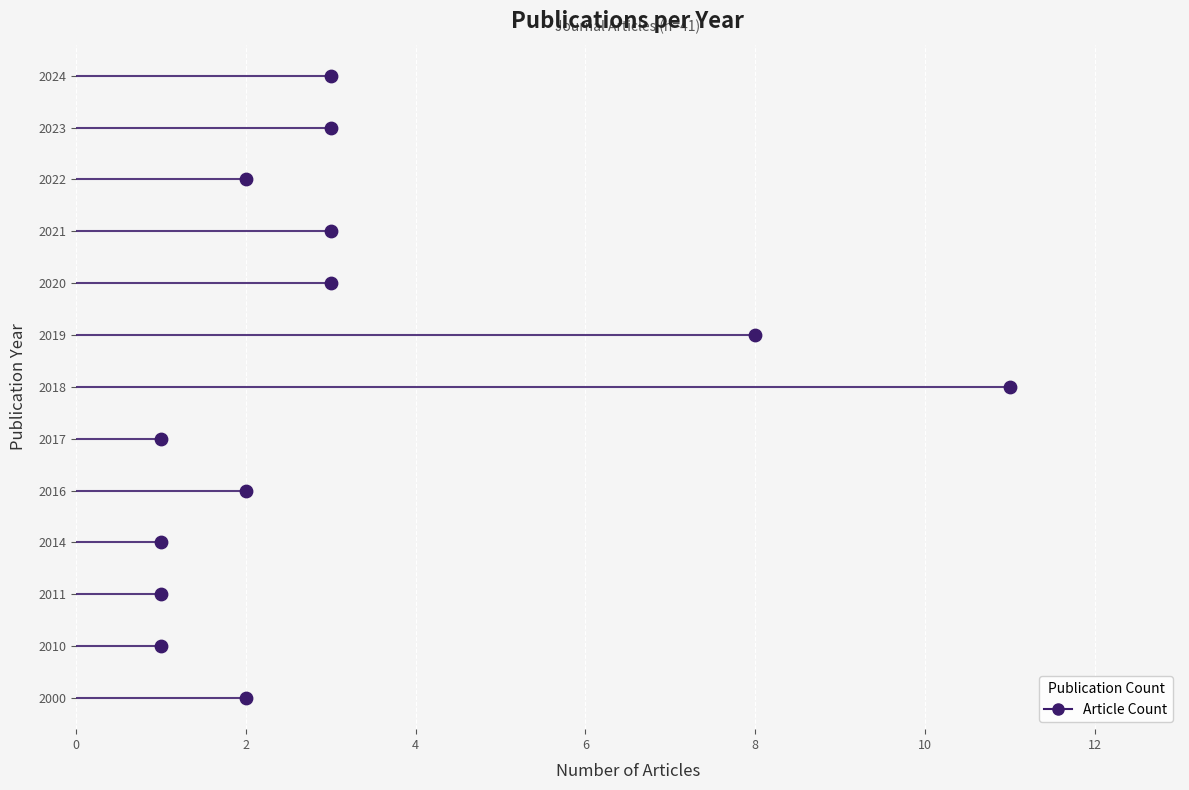

What is the change in value from 2016 to 2020?

+1